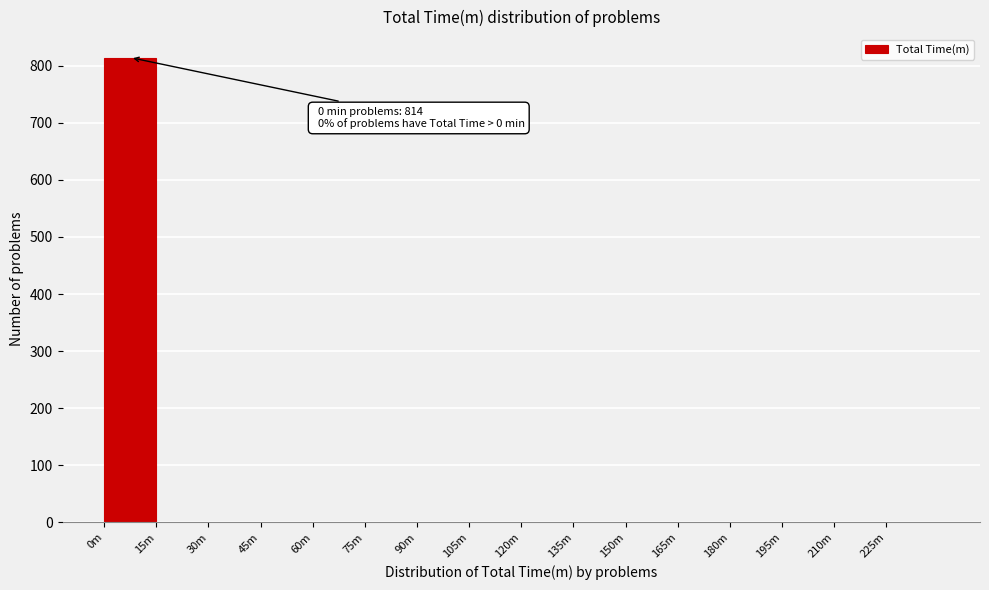

Reading right to left, transcribe all the data shown in this chart.

225m=0	210m=0	195m=0	180m=0	165m=0	150m=0	135m=0	120m=0	105m=0	90m=0	75m=0	60m=0	45m=0	30m=0	15m=0	0m=814